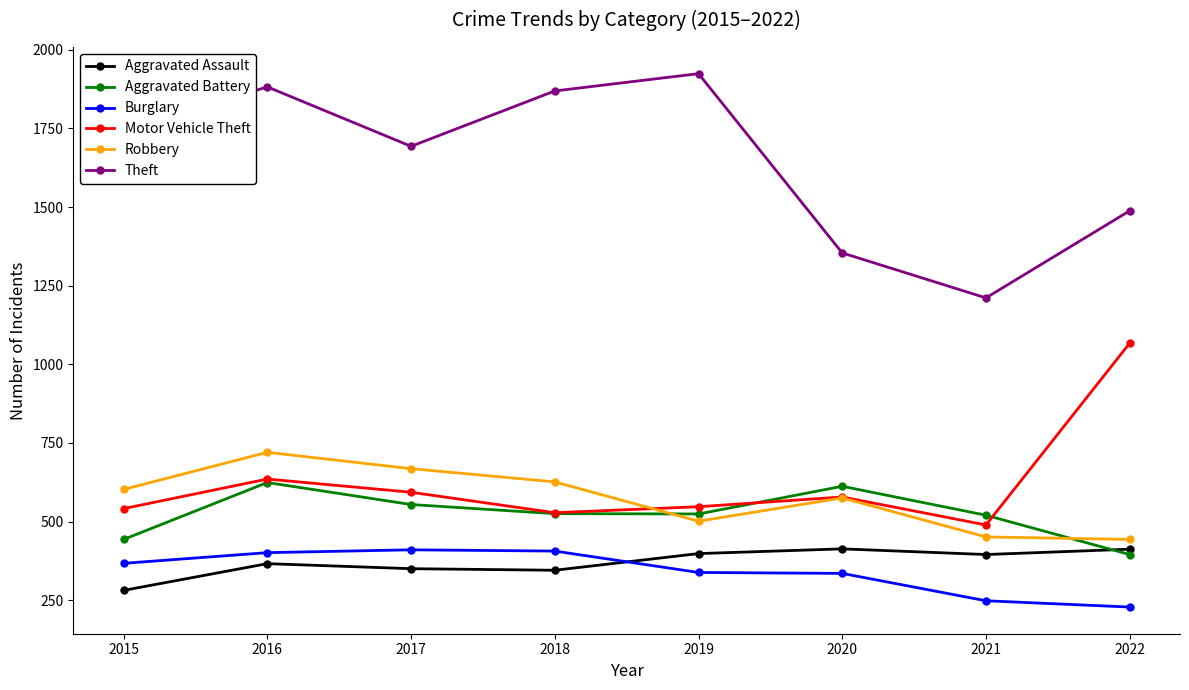

What is the difference between the second highest and minimum values in the Theft series?

671